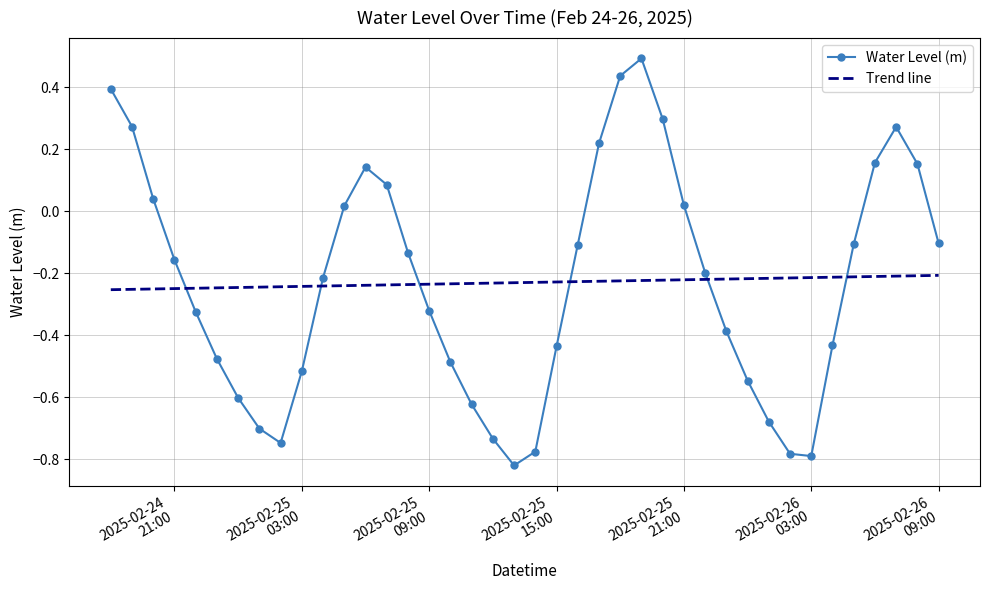

How many points are higher than both their immediate neighbors (excluding endpoints)?

3